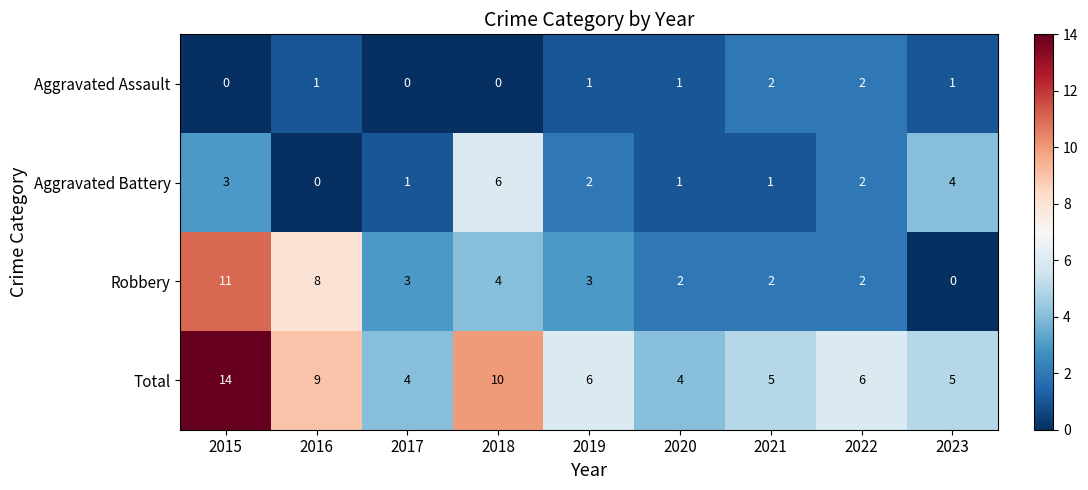

The value of Robbery at 2018 is 4. True or false?

True